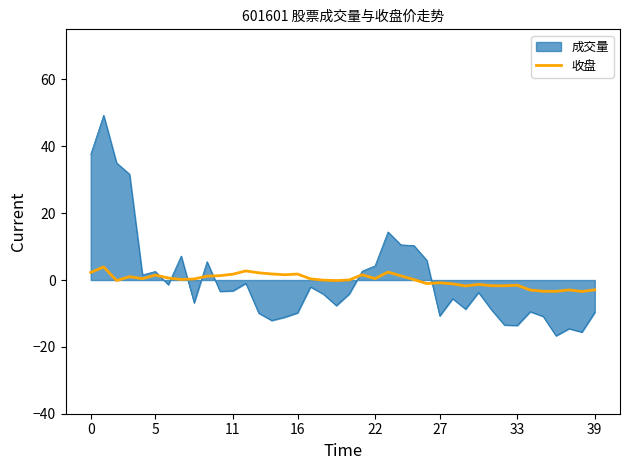

Which series has the largest range (max minus min)?

成交量